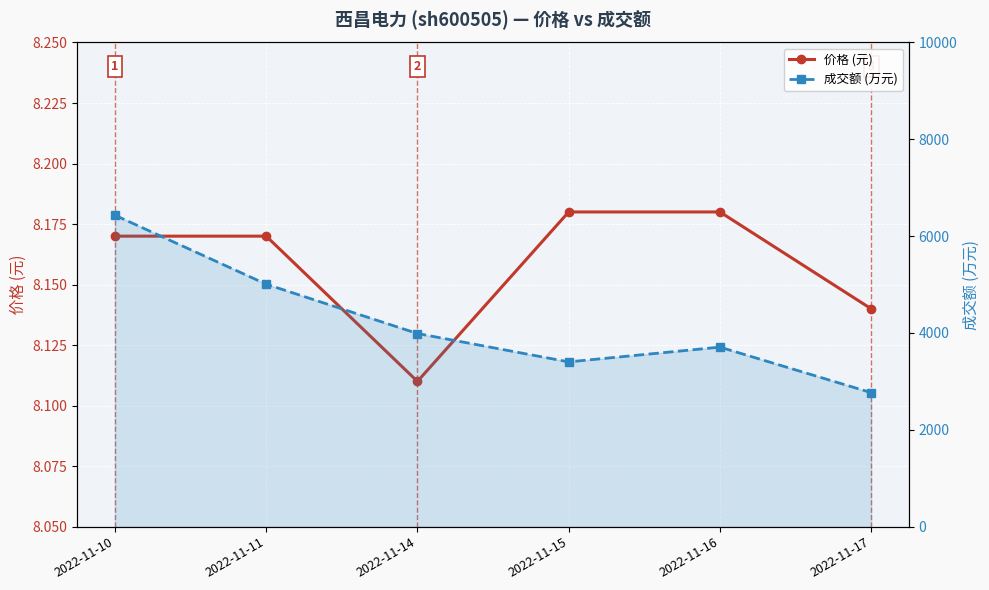

Rank the series by their average value, from highest to lowest.

成交额 (万元), 价格 (元)